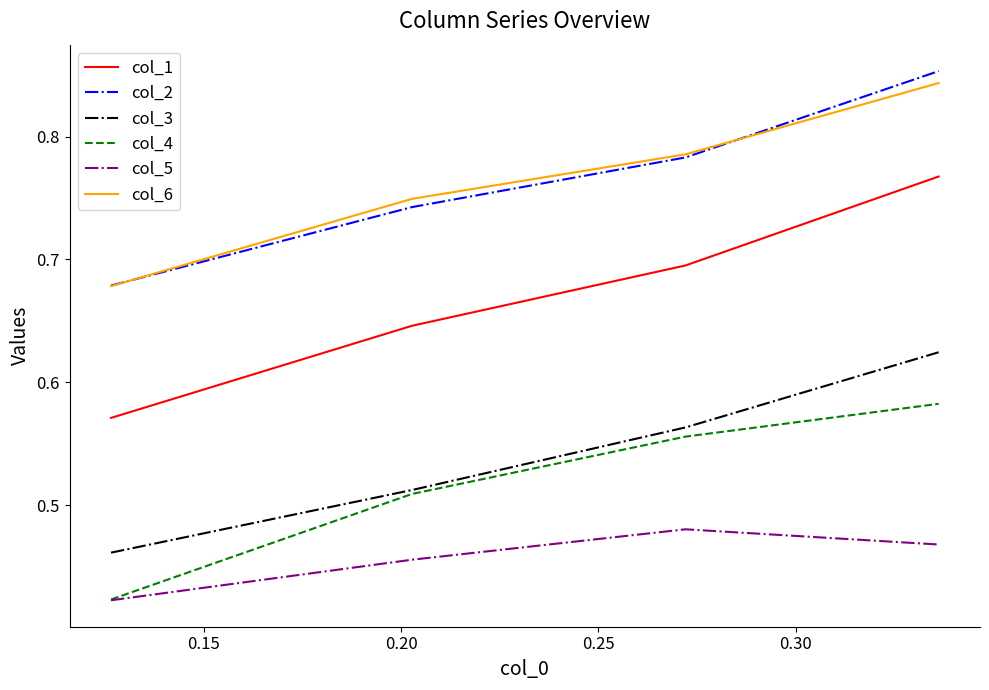

Which series has the largest range (max minus min)?

col_1